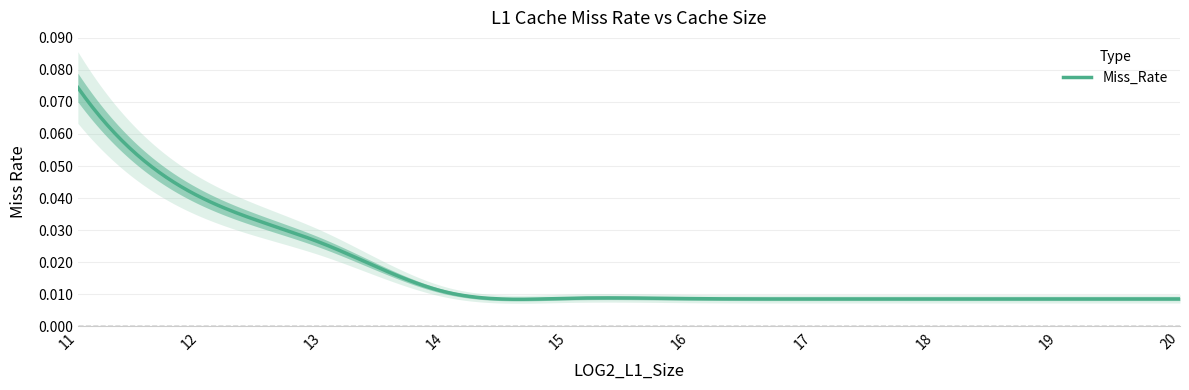

What is the value of the 1st point from the left?

0.1